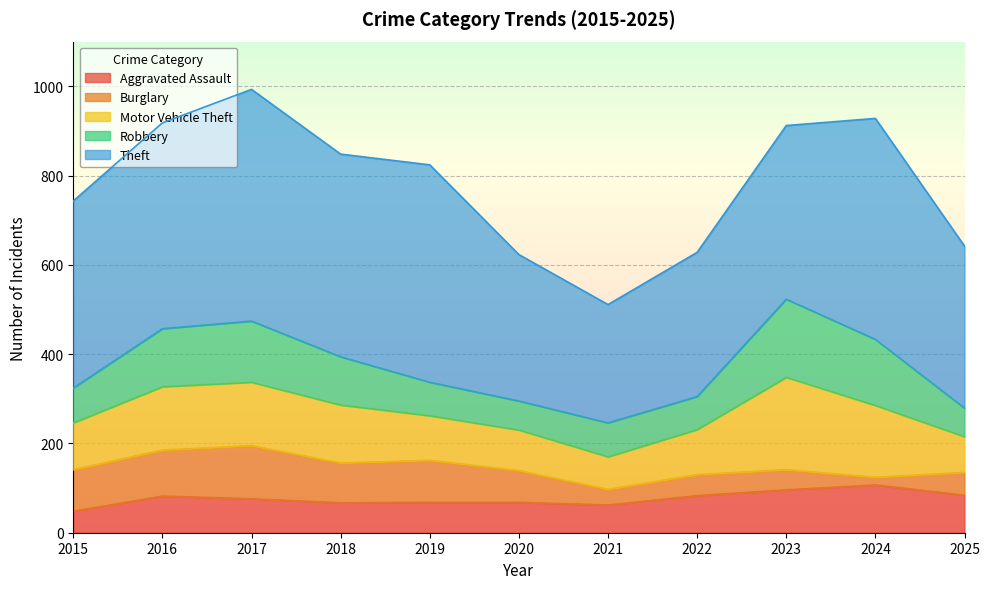

Which series ends up on top after the final intersection of Burglary and Aggravated Assault?

Aggravated Assault